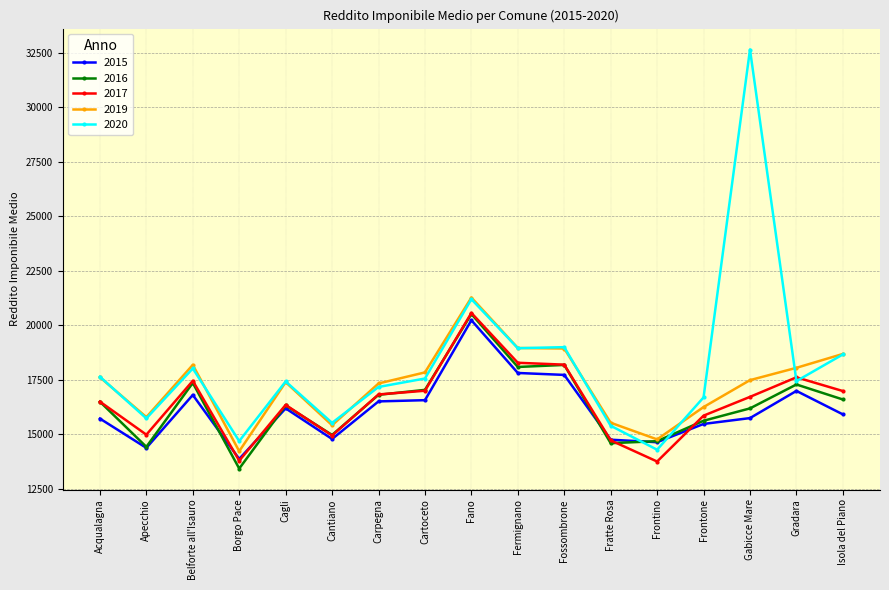

What is the average value of the 2016 series?

16384.2